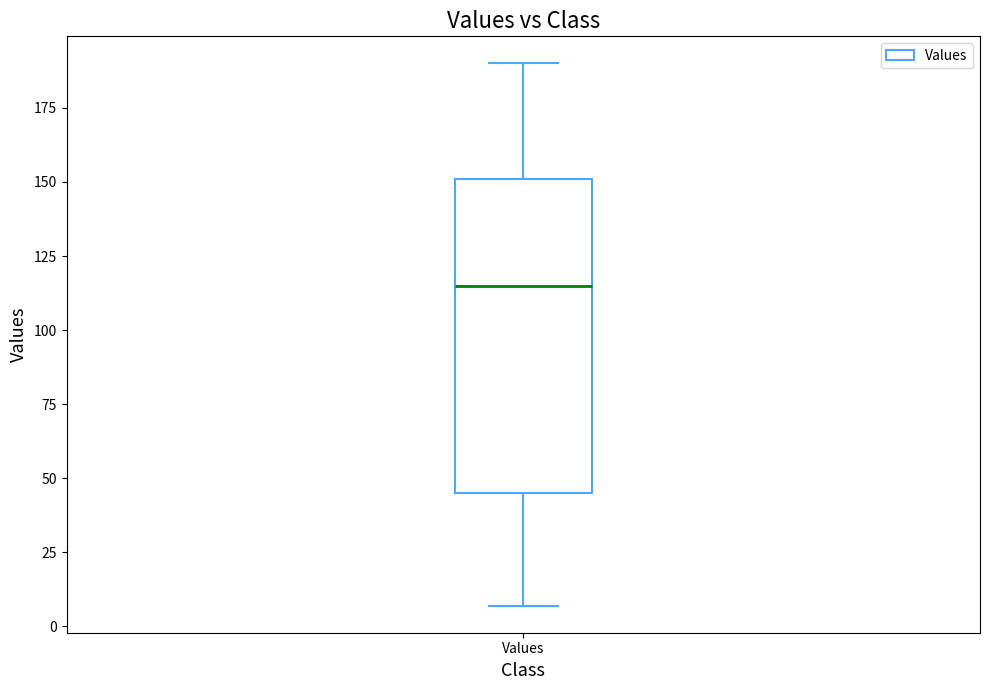

Transcribe this box plot: give where the median line is, the range the box spans, and where the two whiskers end, as read against the y-axis. The values are not printed on the chart, so give them approximately, as read against the axis.

median 115, box 45 to 150, whiskers 5 to 190